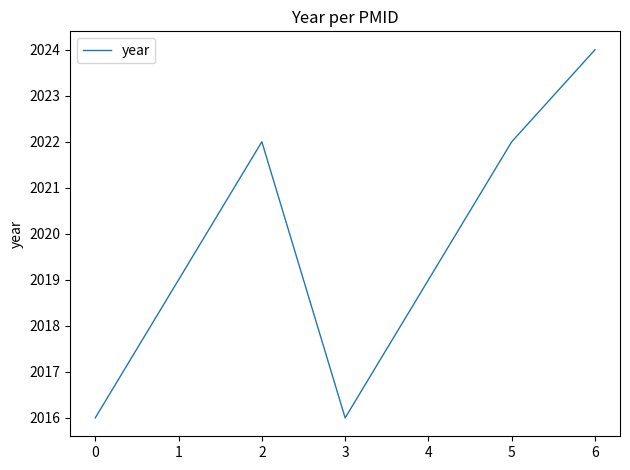

Does the chart display data point markers on the line(s)?

No